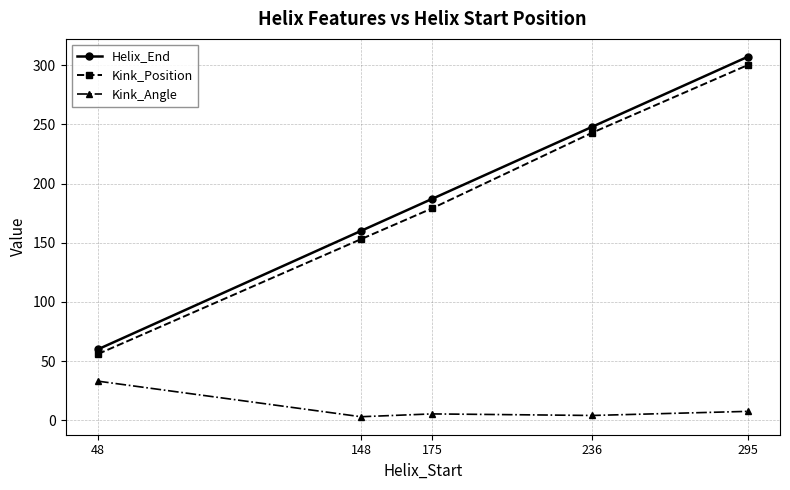

What is the maximum value for Kink_Position?

300.0